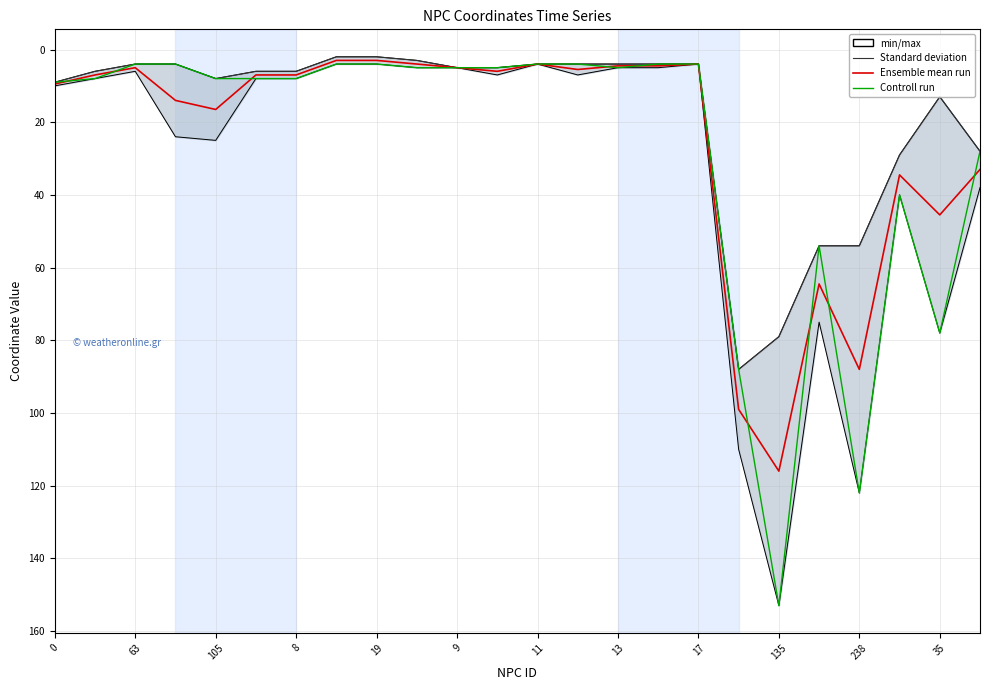

Rank the series at 17 from lowest to highest value.

Standard deviation, Ensemble mean run, Controll run